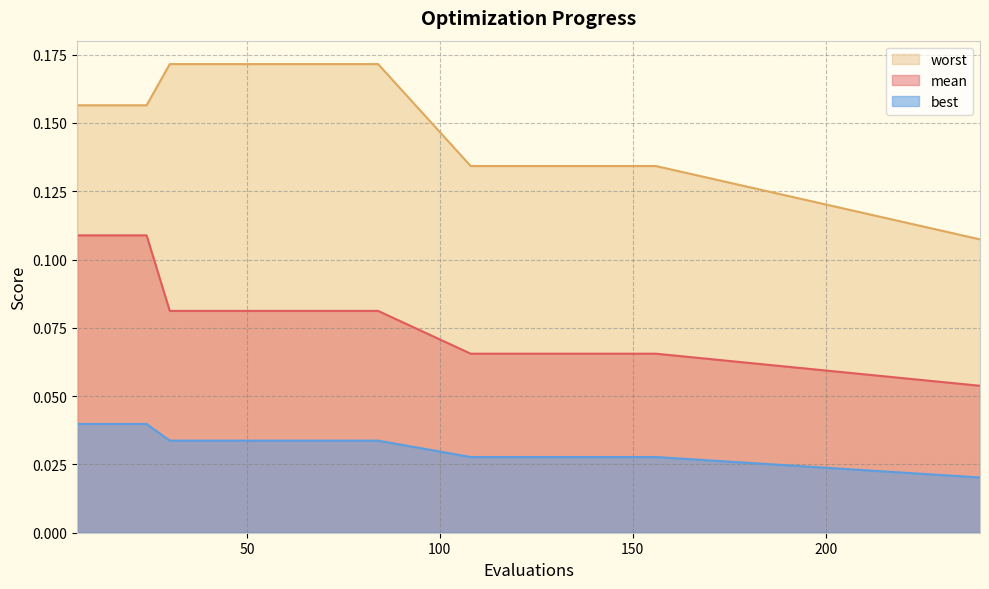

What is the approximate value of mean at 48?

0.1